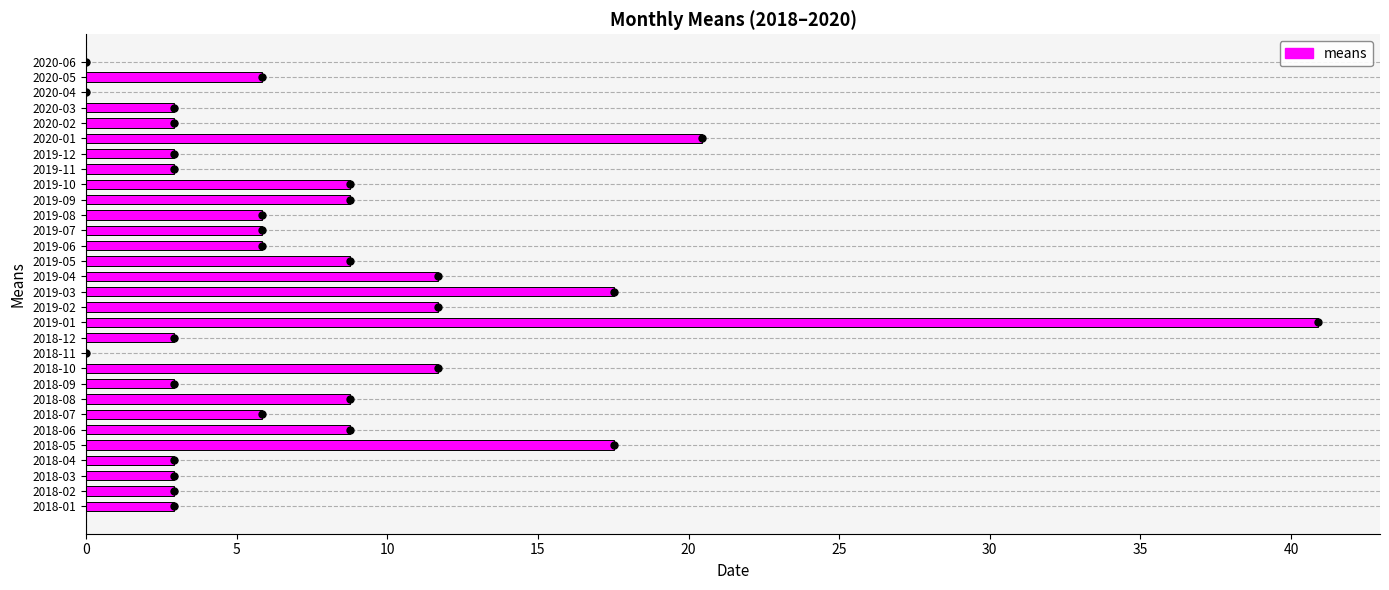

What is the sum of the values at 2018-08 and 2019-04?

20.5